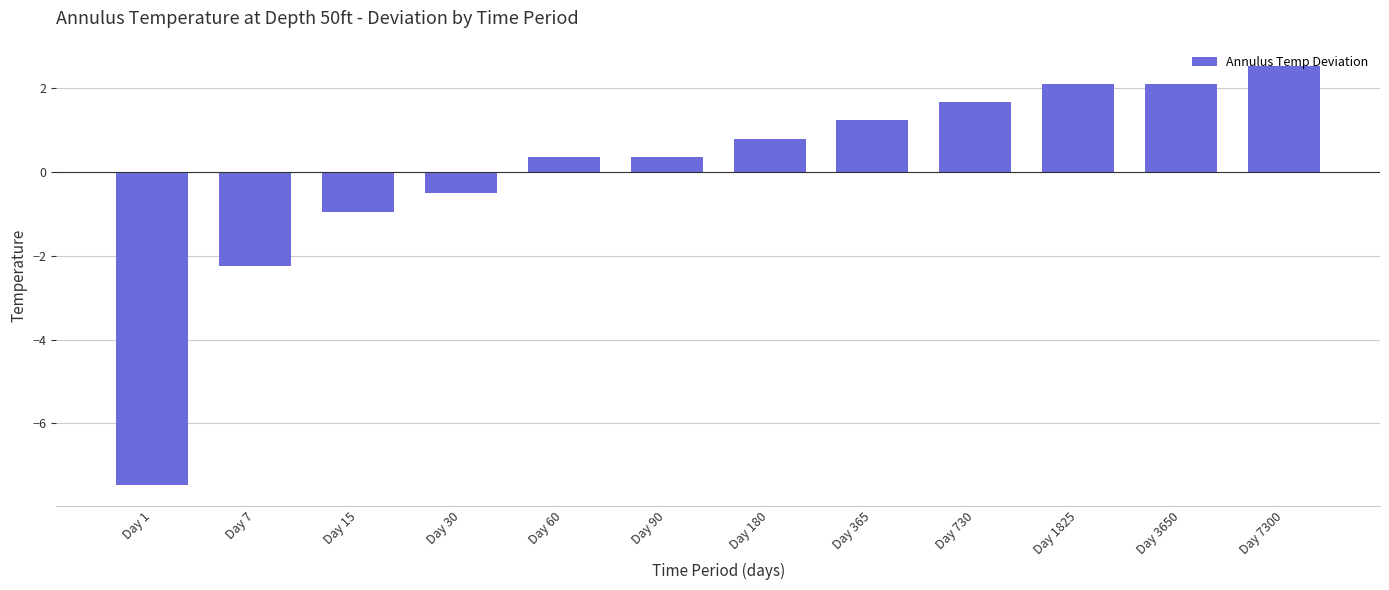

How many bars are there in total?

12